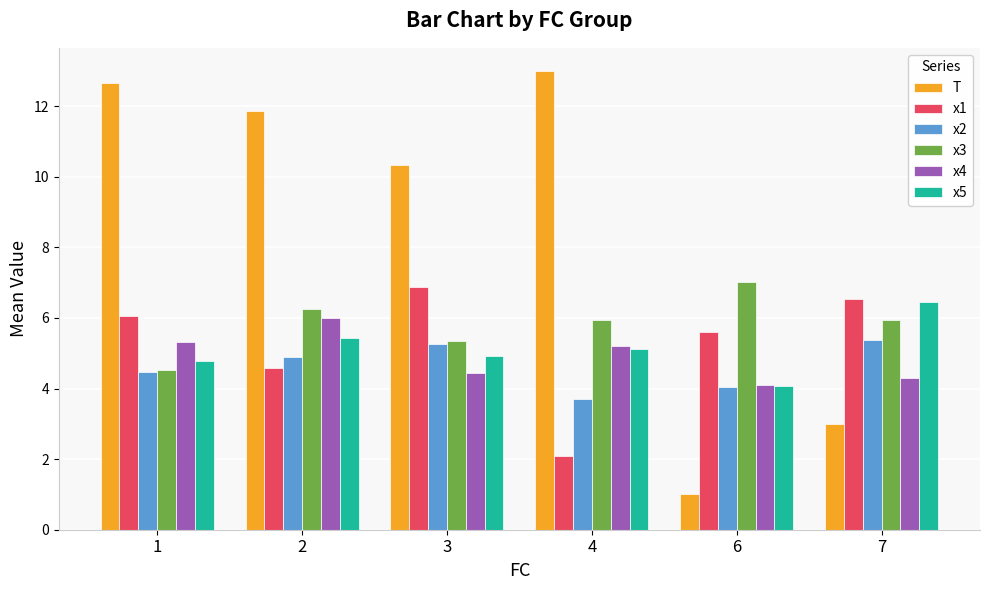

Which series has the largest total across all categories?

T